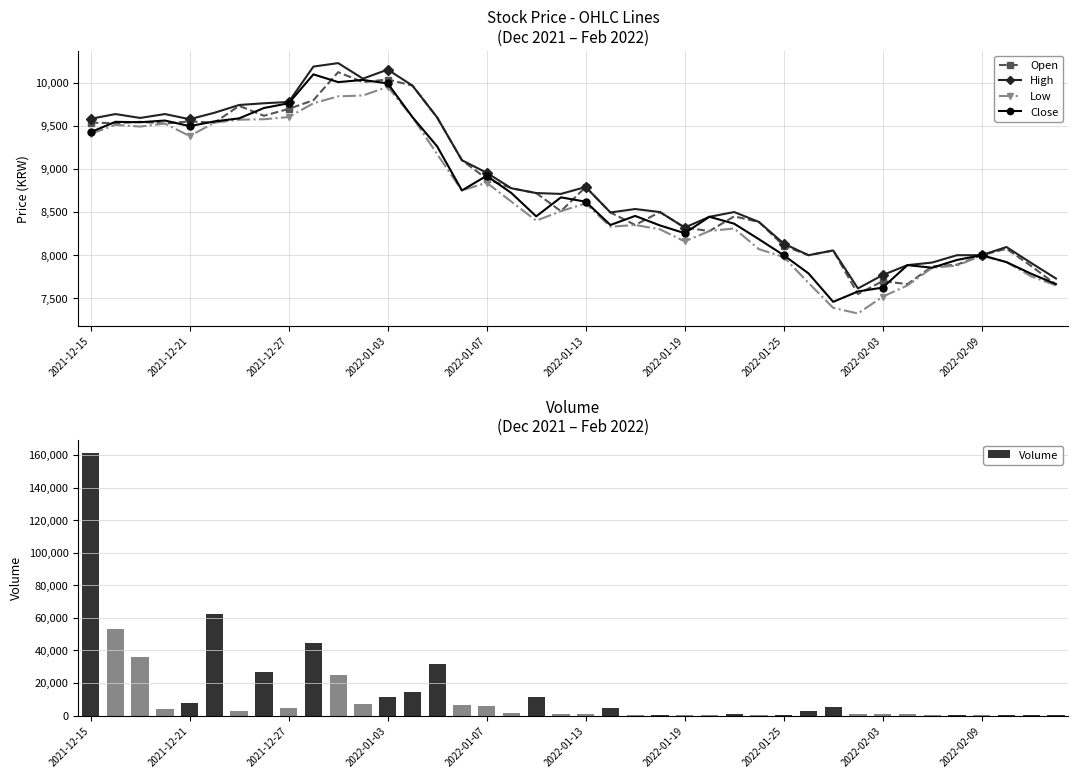

What is the maximum value shown in the chart?

161051